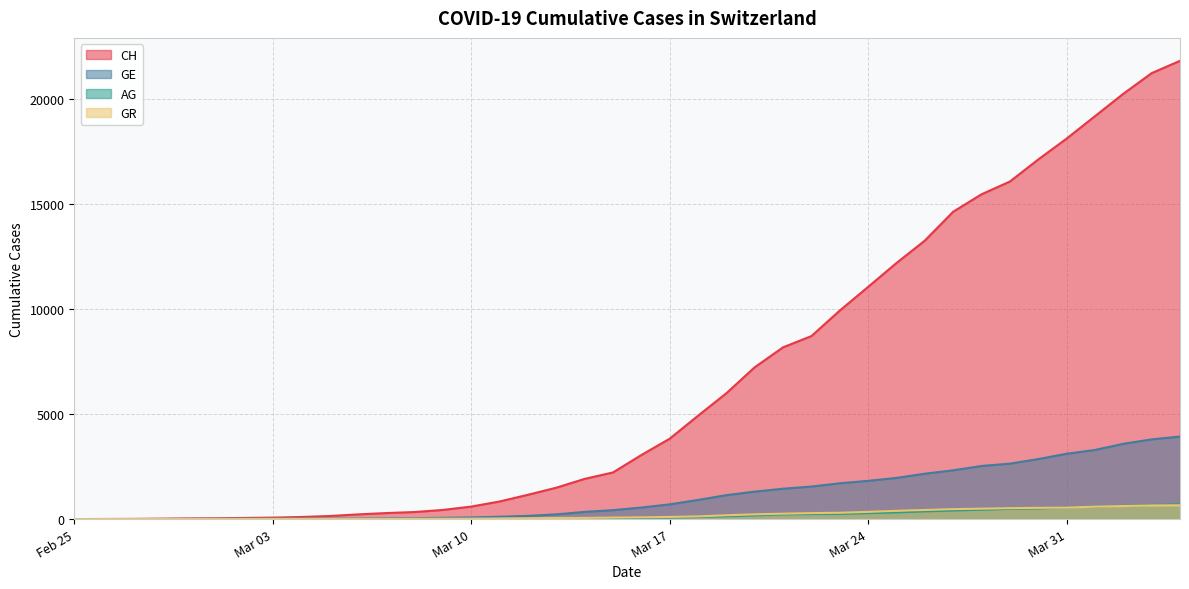

At how many categories does at least one series exceed 14900?

8